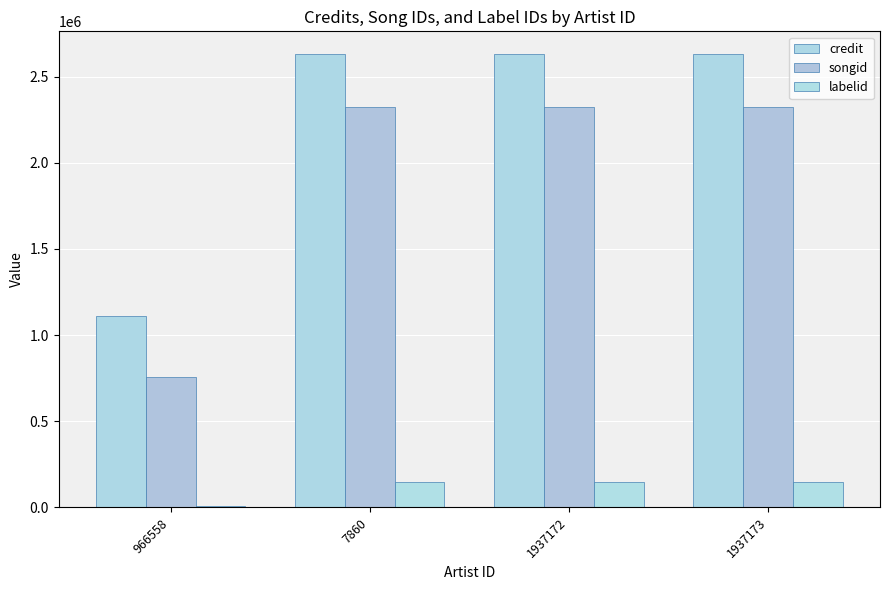

What is the approximate value of credit at 966558?

1113232